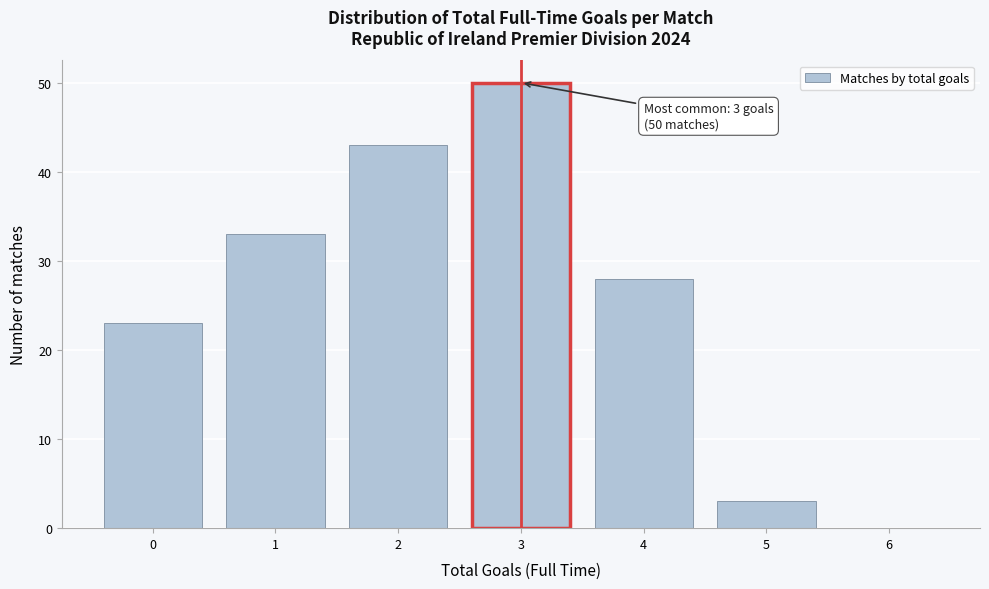

Reading left to right, extract all data points from this chart.

0=23	1=33	2=43	3=50	4=28	5=3	6=0